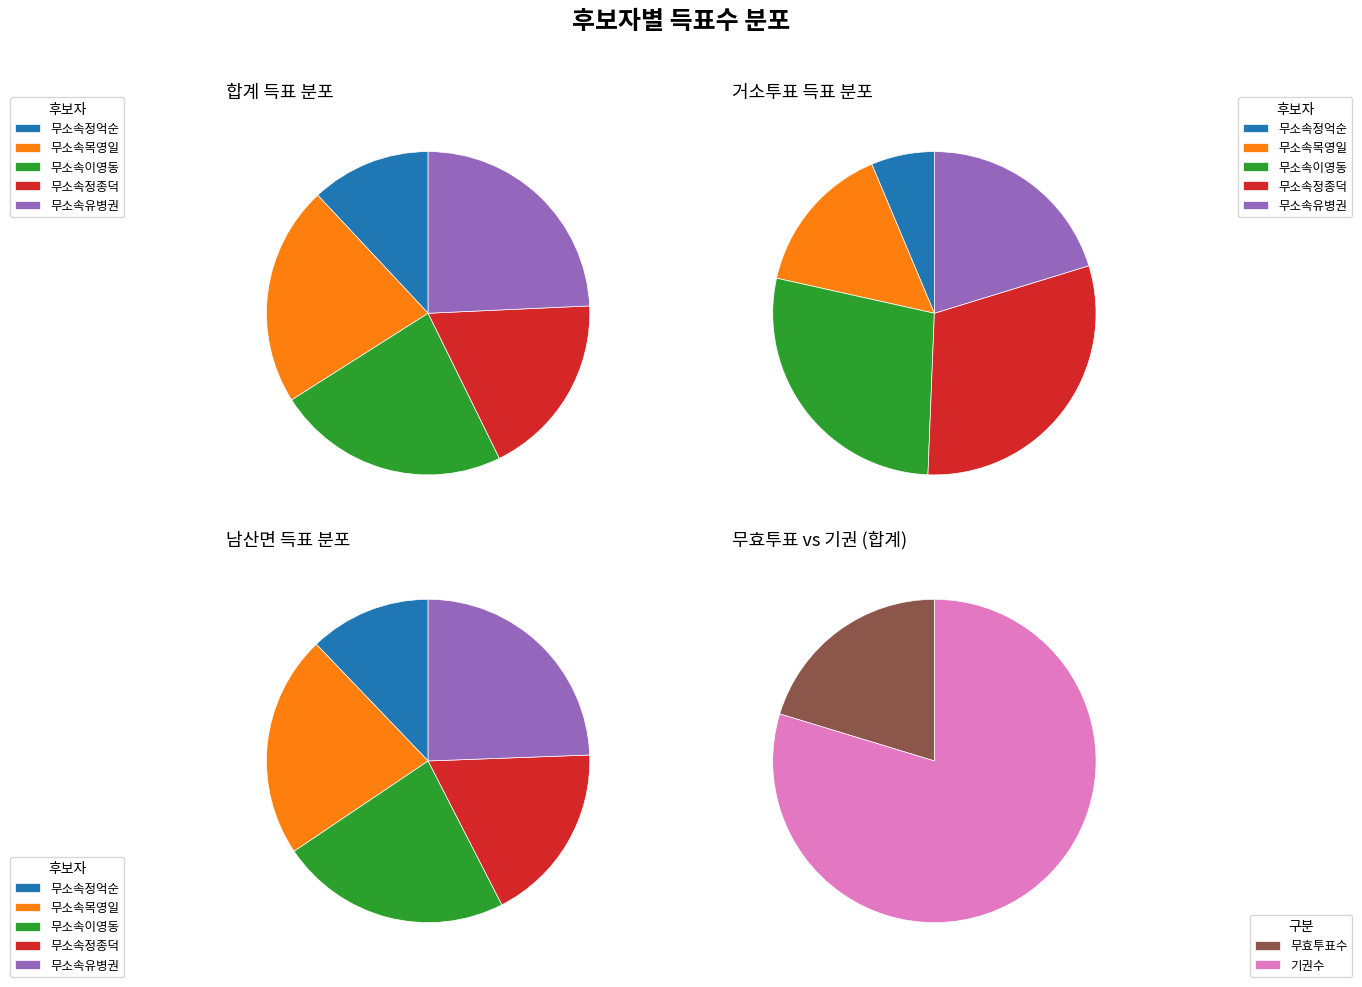

To the nearest percent, what is the combined percentage of 거소투표 and 합계?

52%